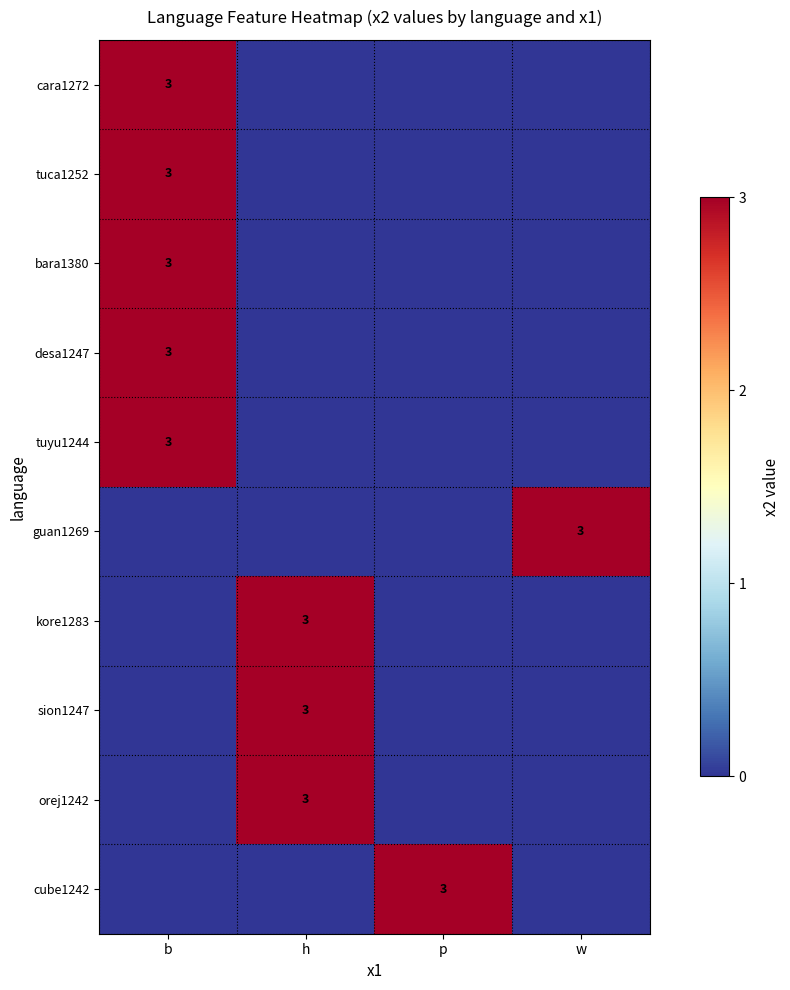

The tuyu1244 series shows 4 at b. True or false?

False